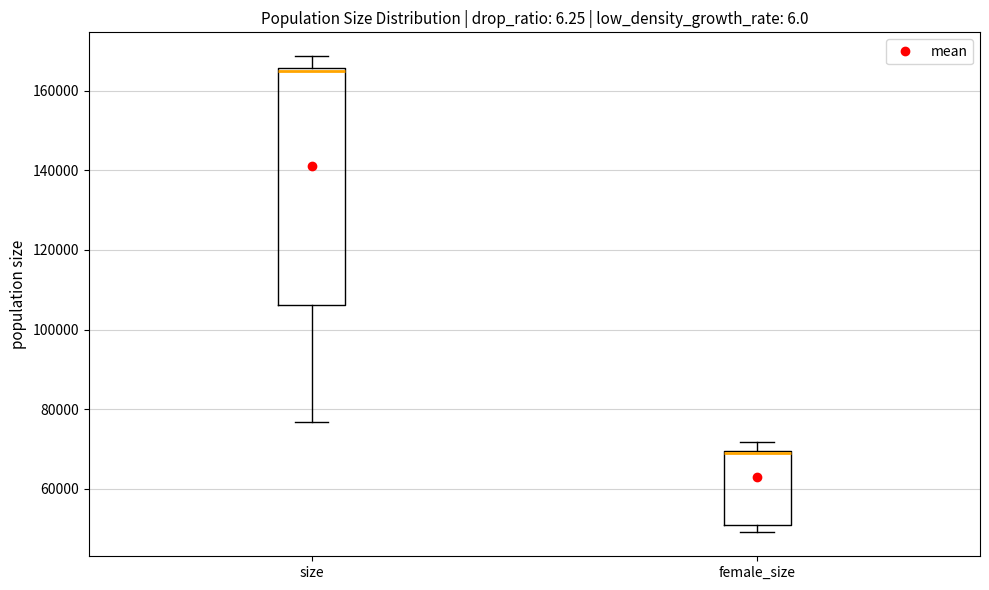

Reading left to right, read every box against the y-axis: the position of its median line, the range the box covers, and the ends of its whiskers. The values are not printed on the chart, so give them approximately, as read against the axis.

size: median 164000, box 106000 to 166000, whiskers 76000 to 168000
female_size: median 68000, box 50000 to 70000, whiskers 50000 (just below the box's lower edge) to 72000